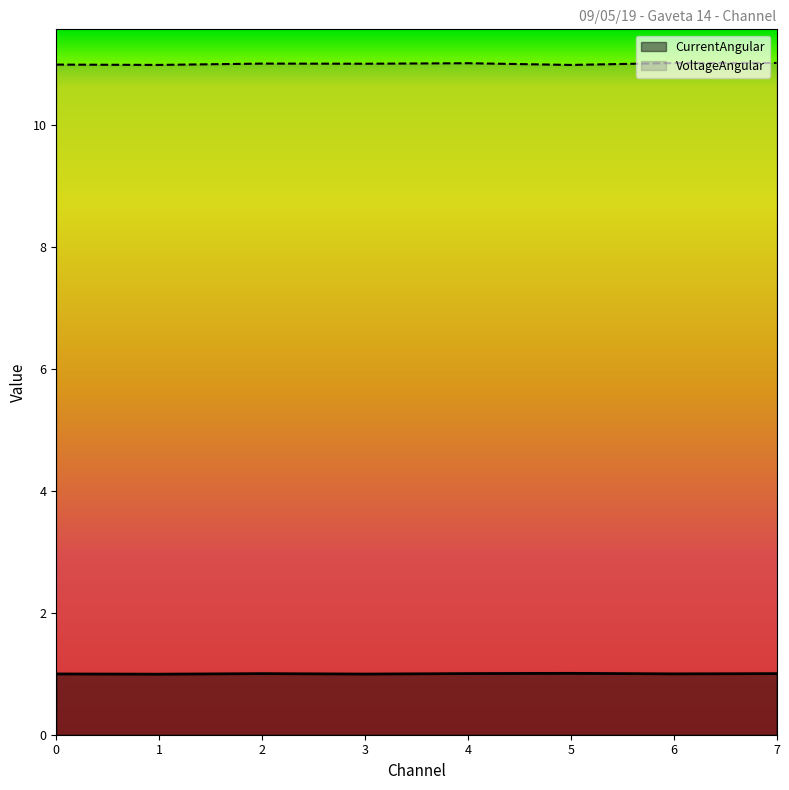

Rank the series by their average value, from highest to lowest.

VoltageAngular, CurrentAngular